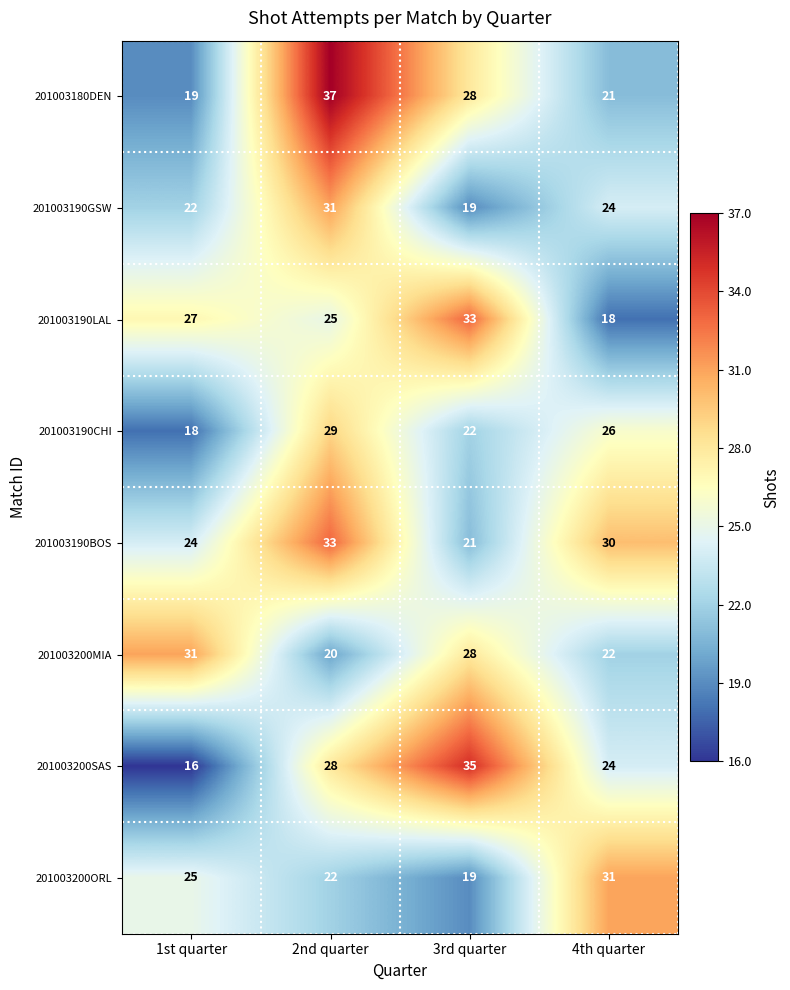

How many data points does each series have?

4